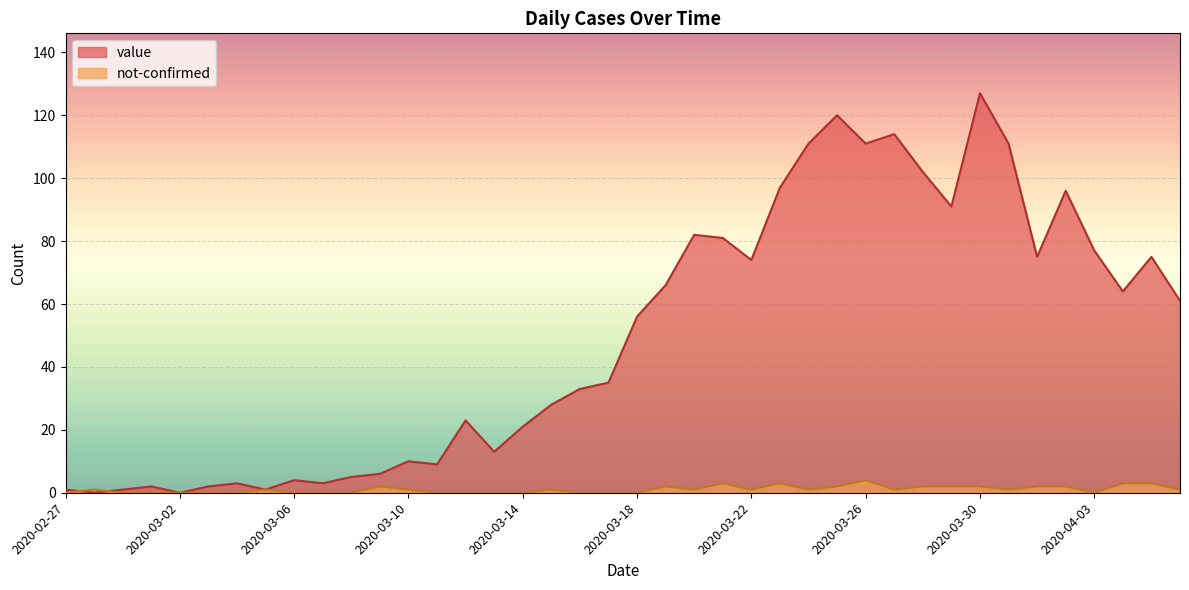

Rank the series at 2020-03-13 from lowest to highest value.

not-confirmed, value